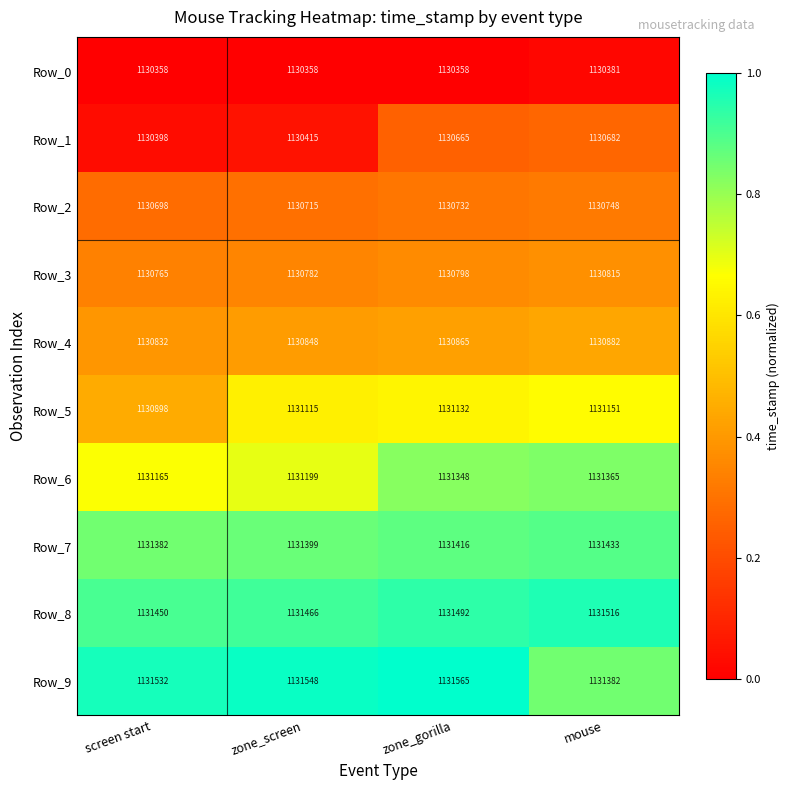

Which series has the largest range (max minus min)?

Row_1